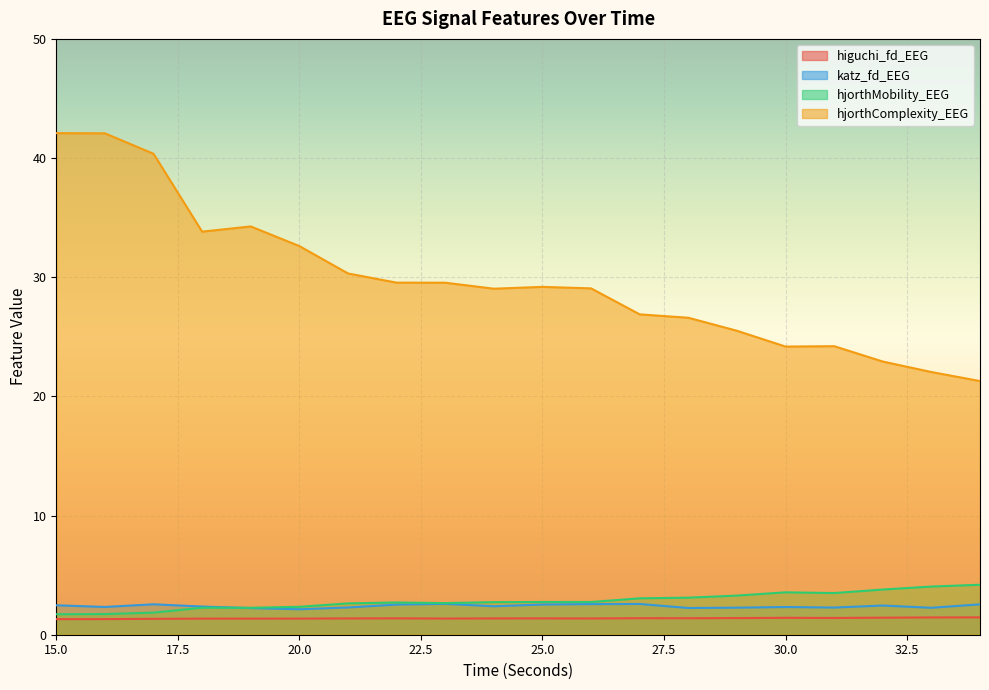

At how many categories does at least one series exceed 29?

12